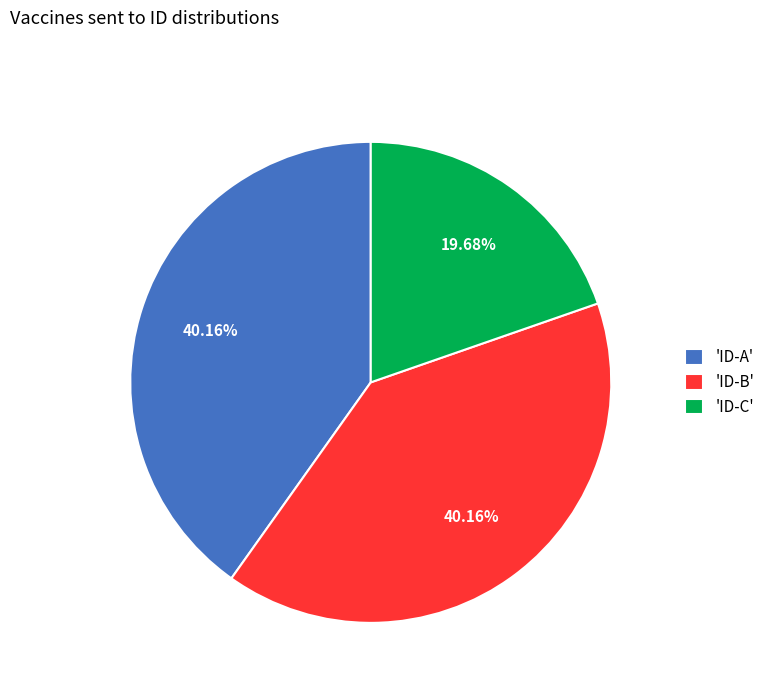

Is there any slice that represents more than half of the pie?

No